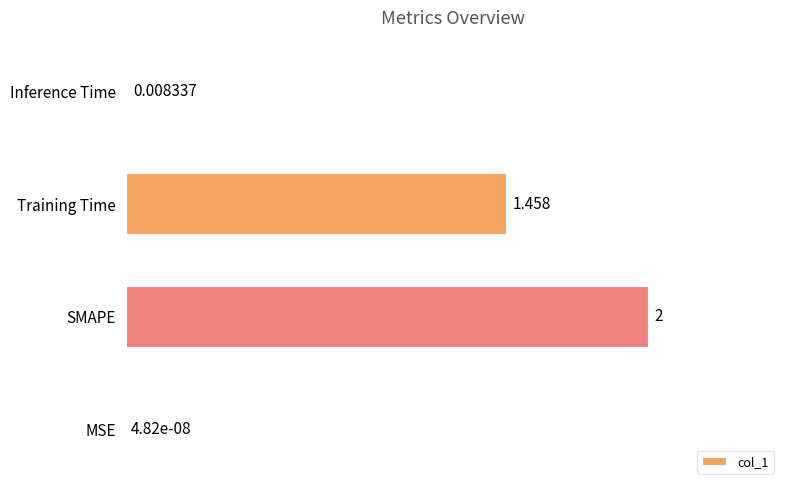

Which has a higher value, Inference Time or MSE?

Inference Time